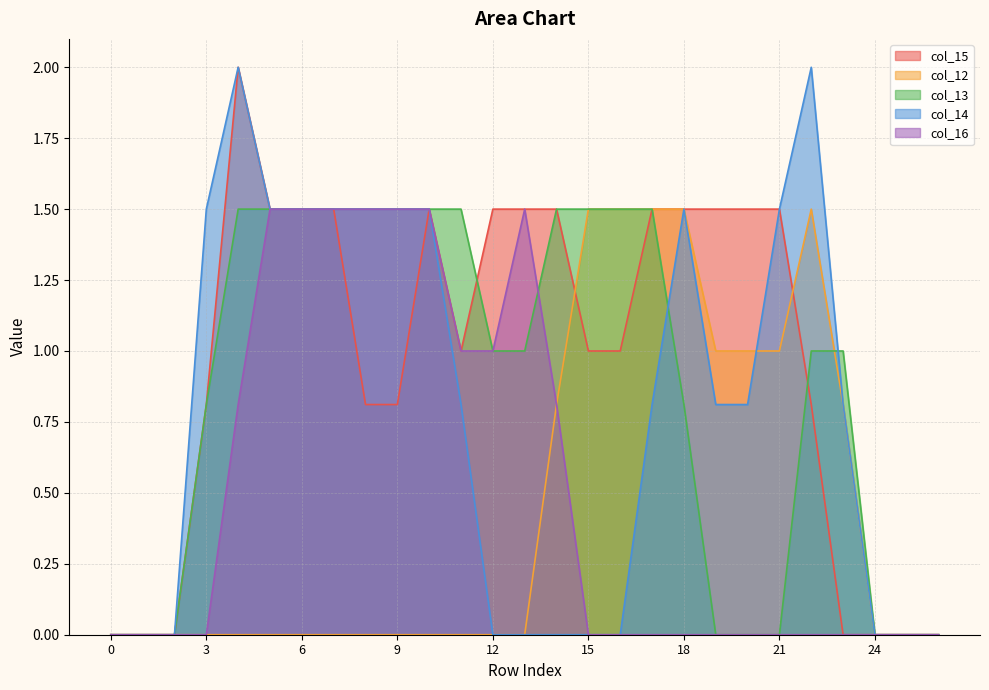

What is the sum of all col_16 values?

14.1